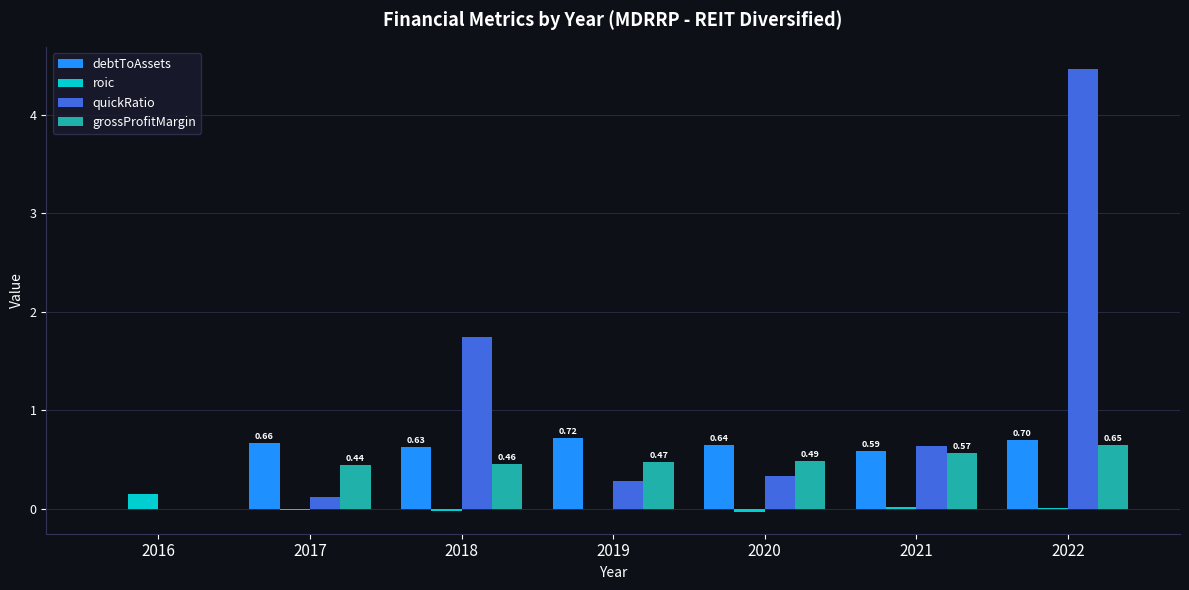

Which series has the largest total across all categories?

quickRatio